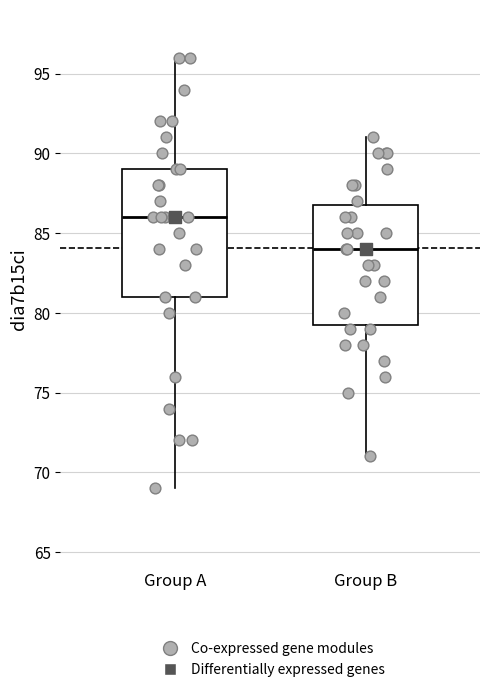

Where is the lower edge of the box for Group A on the y-axis? The values are not printed on the chart, so give them approximately, as read against the axis.

81.0